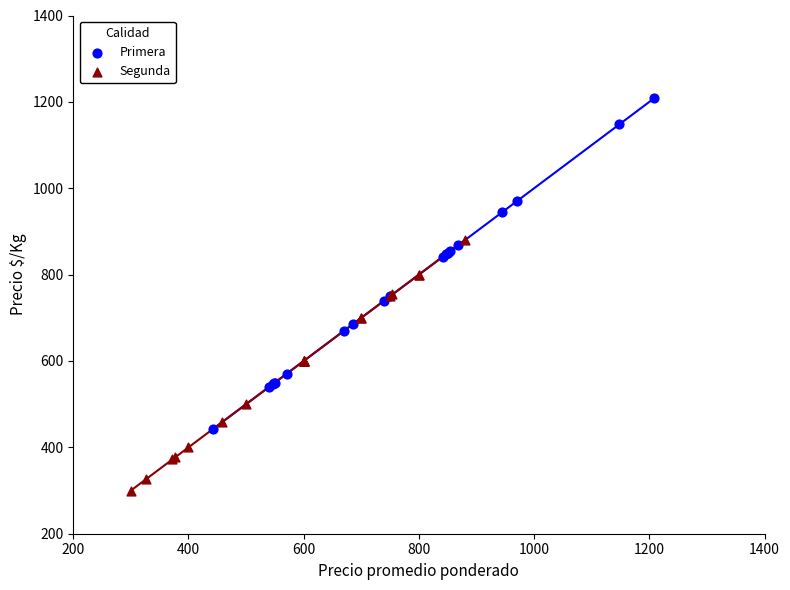

Which series has the largest Y range (max minus min)?

Primera